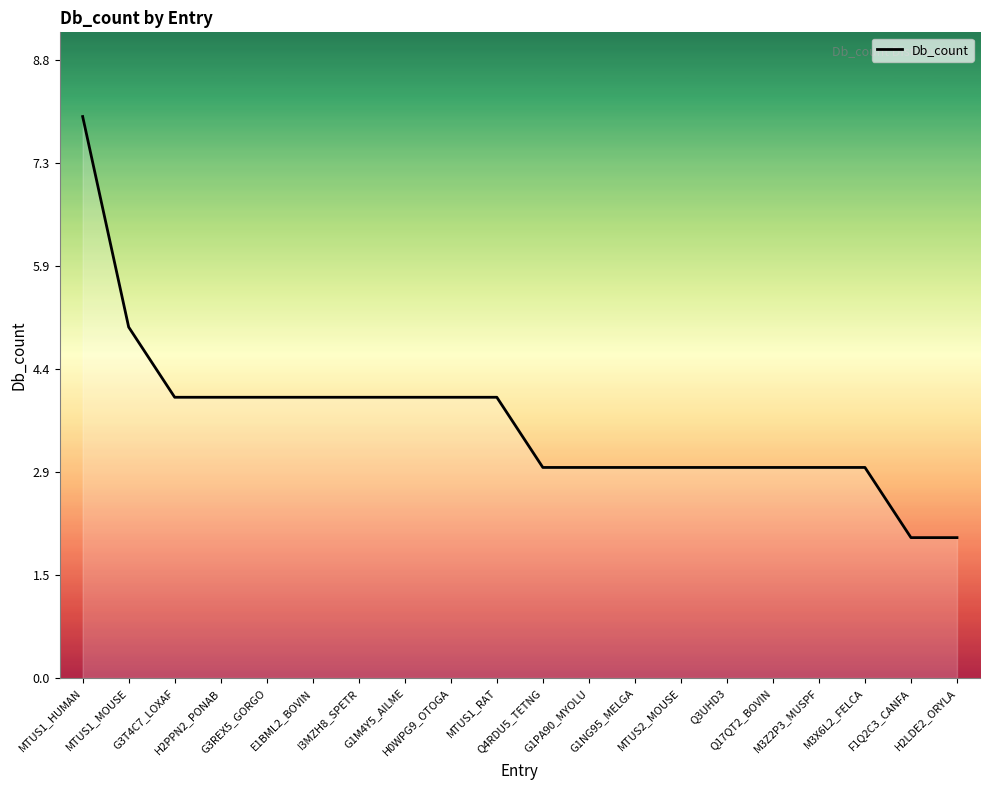

What is the greatest value displayed?

8